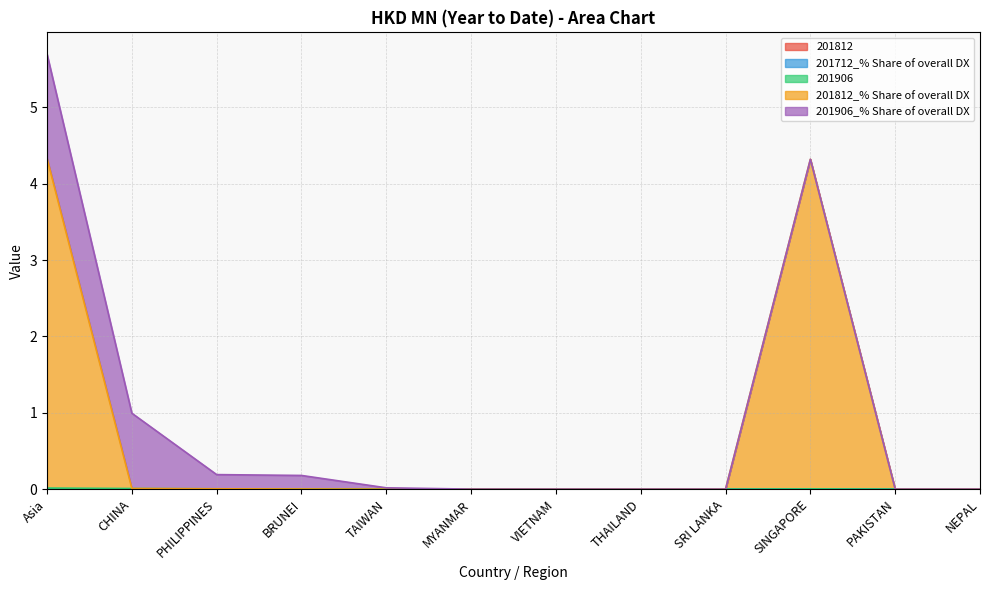

List the series in order of their peak value, lowest first.

201712_% Share of overall DX, 201812, 201906, 201906_% Share of overall DX, 201812_% Share of overall DX